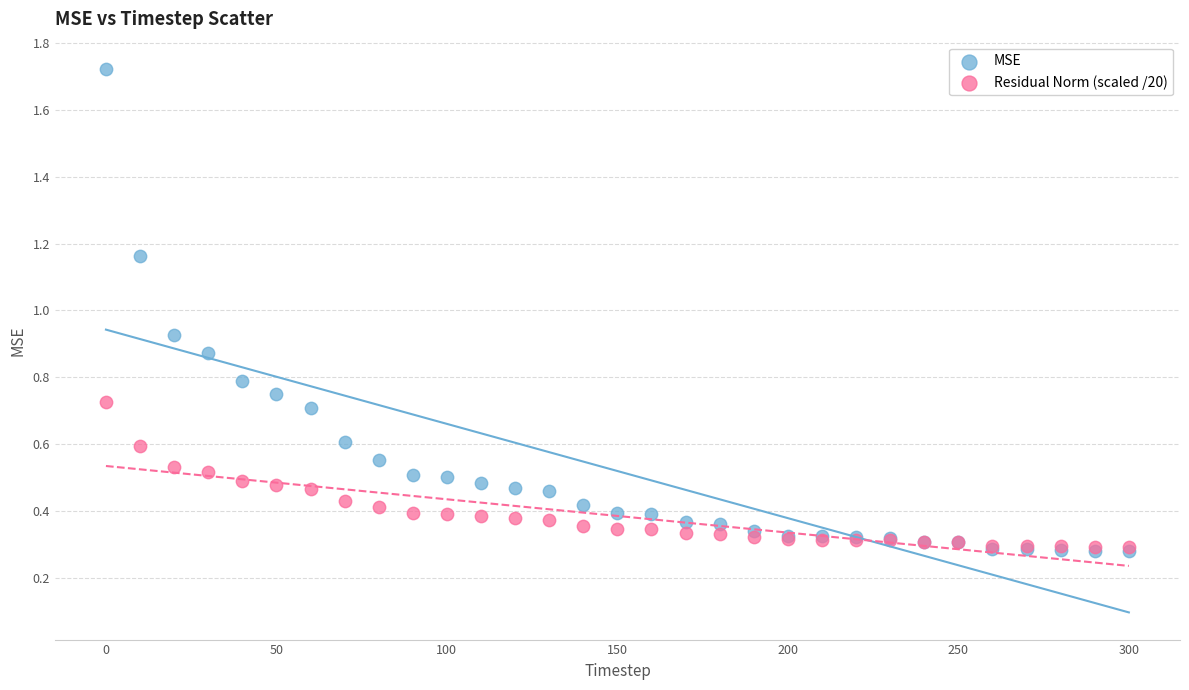

Which series has the widest spread of Y values?

MSE